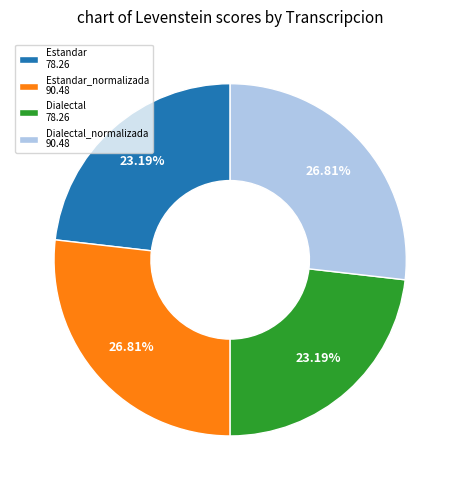

Approximately how many times larger is the value at Dialectal 78.26 compared to Dialectal_normalizada 90.48?

0.9